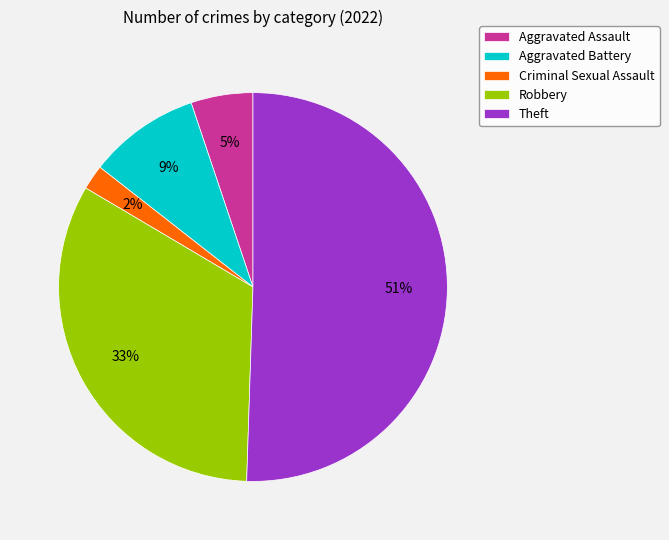

To the nearest percent, what is the average slice percentage?

20%